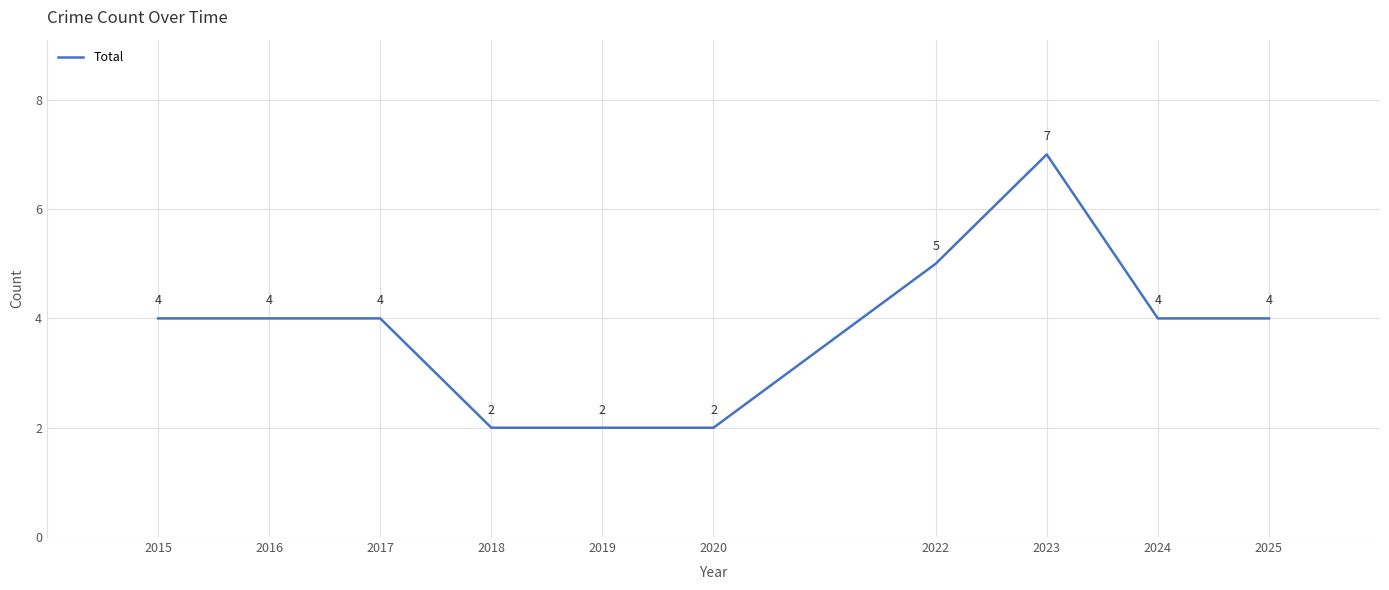

Which category has the highest value across all series?

2023